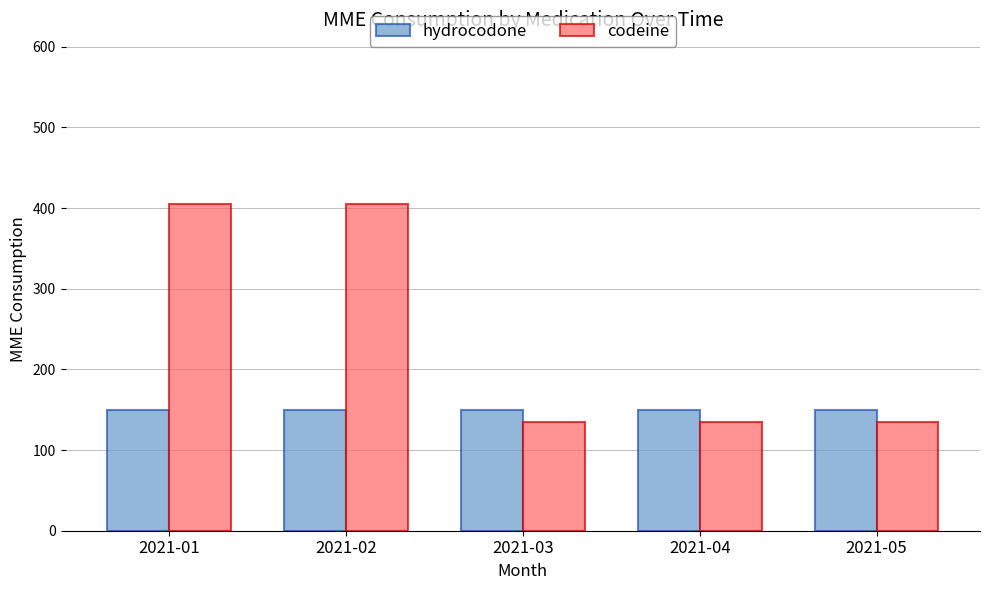

What is the lowest value of the codeine series?

135